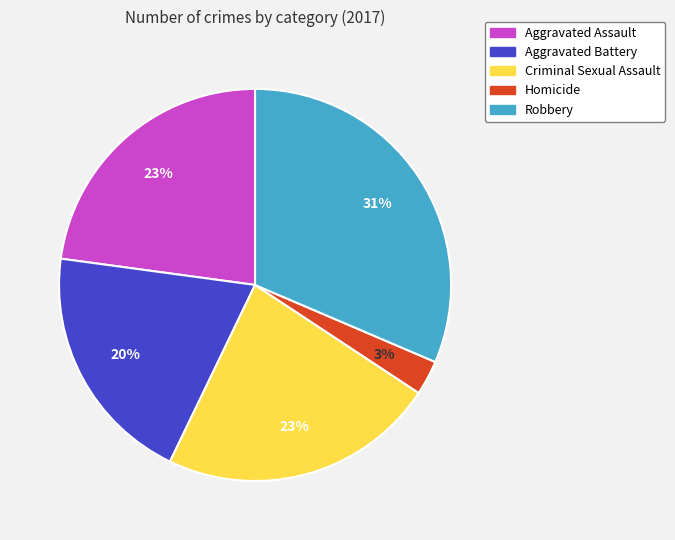

Is there any slice that represents more than half of the pie?

No